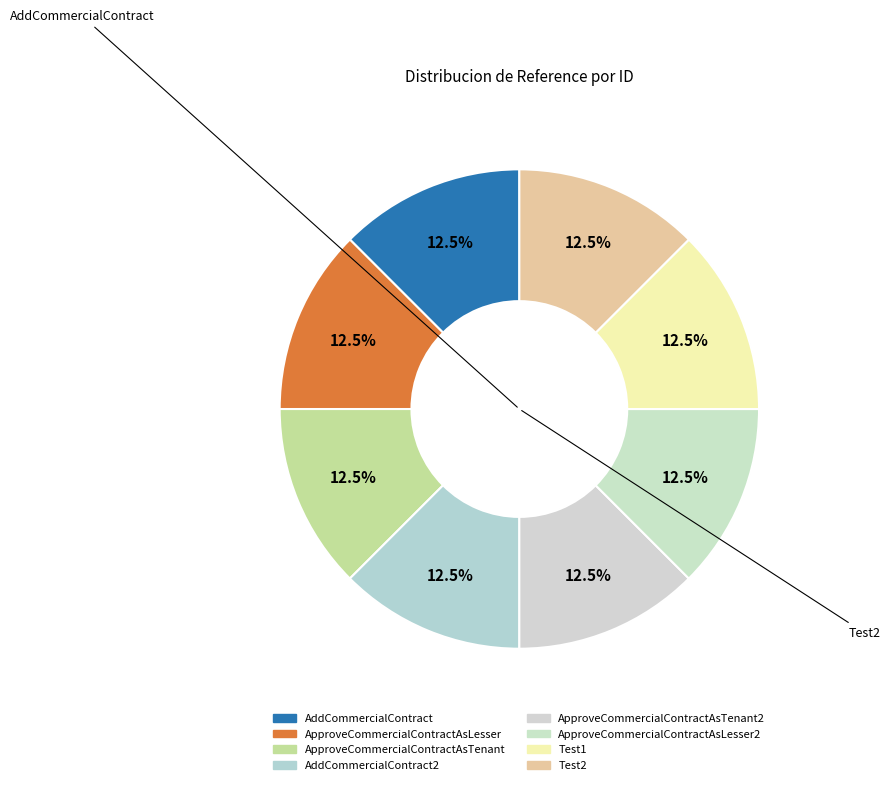

How many slices are in this pie chart?

8